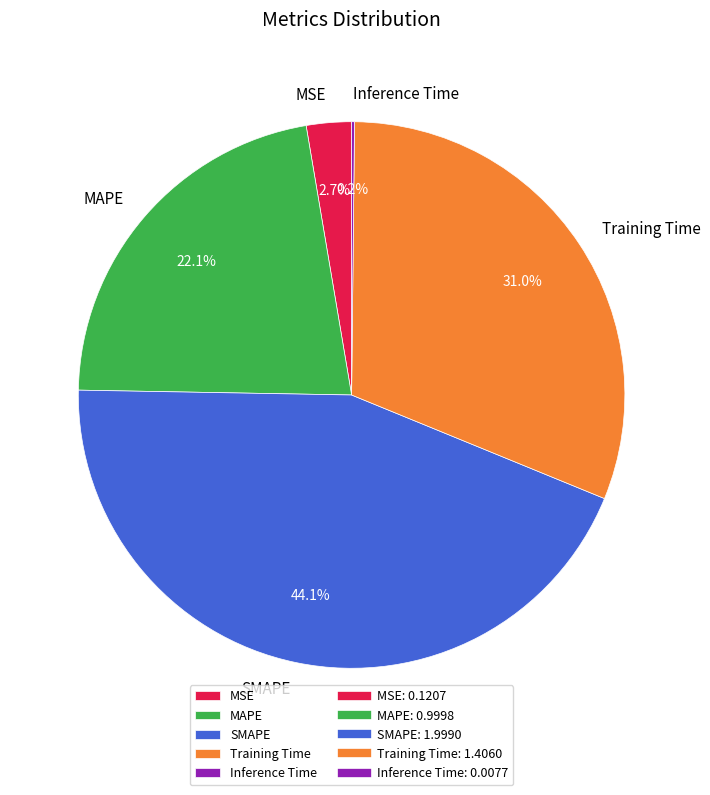

Which has a higher value, Training Time or MSE?

Training Time